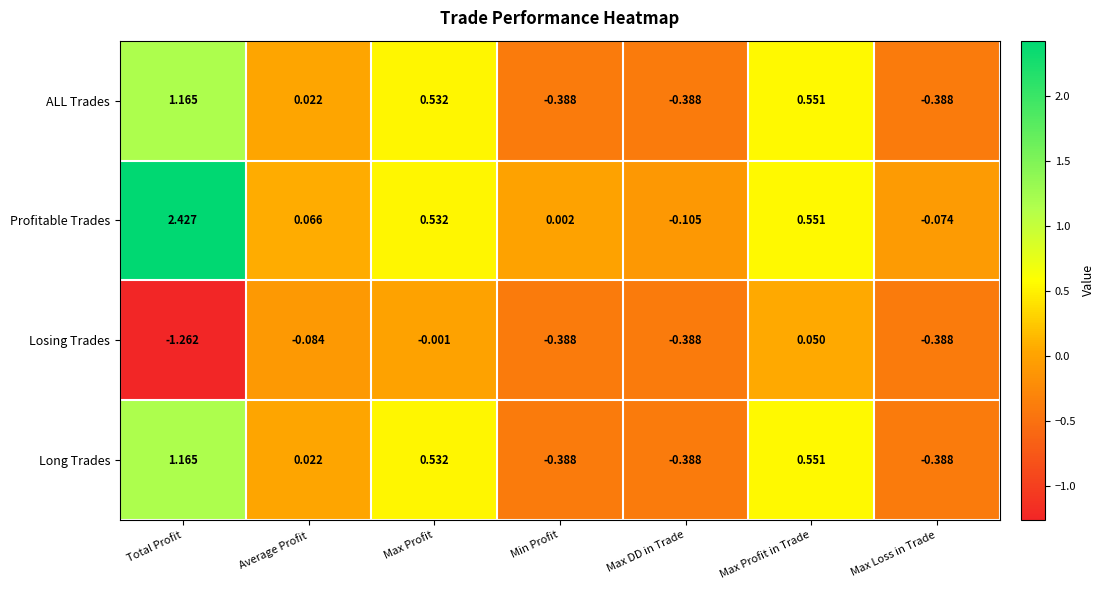

Where is Profitable Trades nearest to the value 1?

Max Profit in Trade